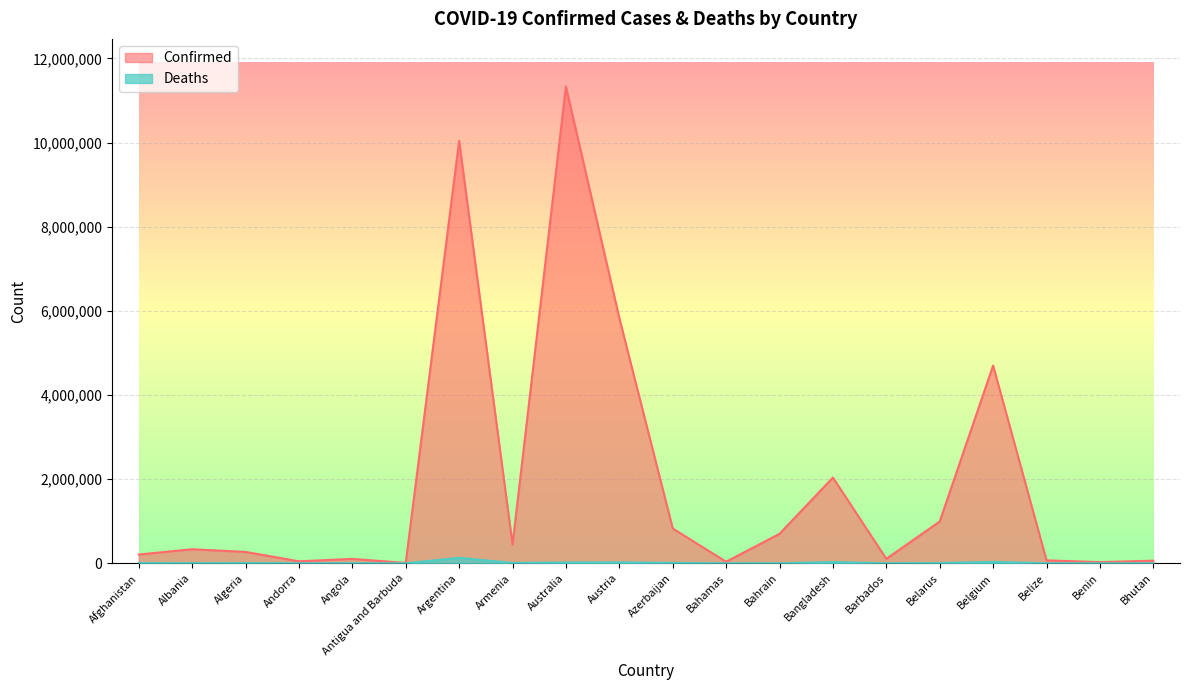

Reading left to right, transcribe all the data shown in this chart.

Confirmed: Afghanistan=208982	Albania=334255	Algeria=271409	Andorra=47860	Angola=105184	Antigua and Barbuda=9106	Argentina=10040329	Armenia=446332	Australia=11330342	Austria=5829303	Azerbaijan=828229	Bahamas=37491	Bahrain=700835	Bangladesh=2037664	Barbados=106434	Belarus=994037	Belgium=4700949	Belize=70697	Benin=27990	Bhutan=62608
Deaths: Afghanistan=7896	Albania=3596	Algeria=6881	Andorra=165	Angola=1931	Antigua and Barbuda=146	Argentina=130437	Armenia=8719	Australia=19070	Austria=21788	Azerbaijan=10098	Bahamas=833	Bahrain=1544	Bangladesh=29444	Barbados=573	Belarus=7118	Belgium=33616	Belize=688	Benin=163	Bhutan=21